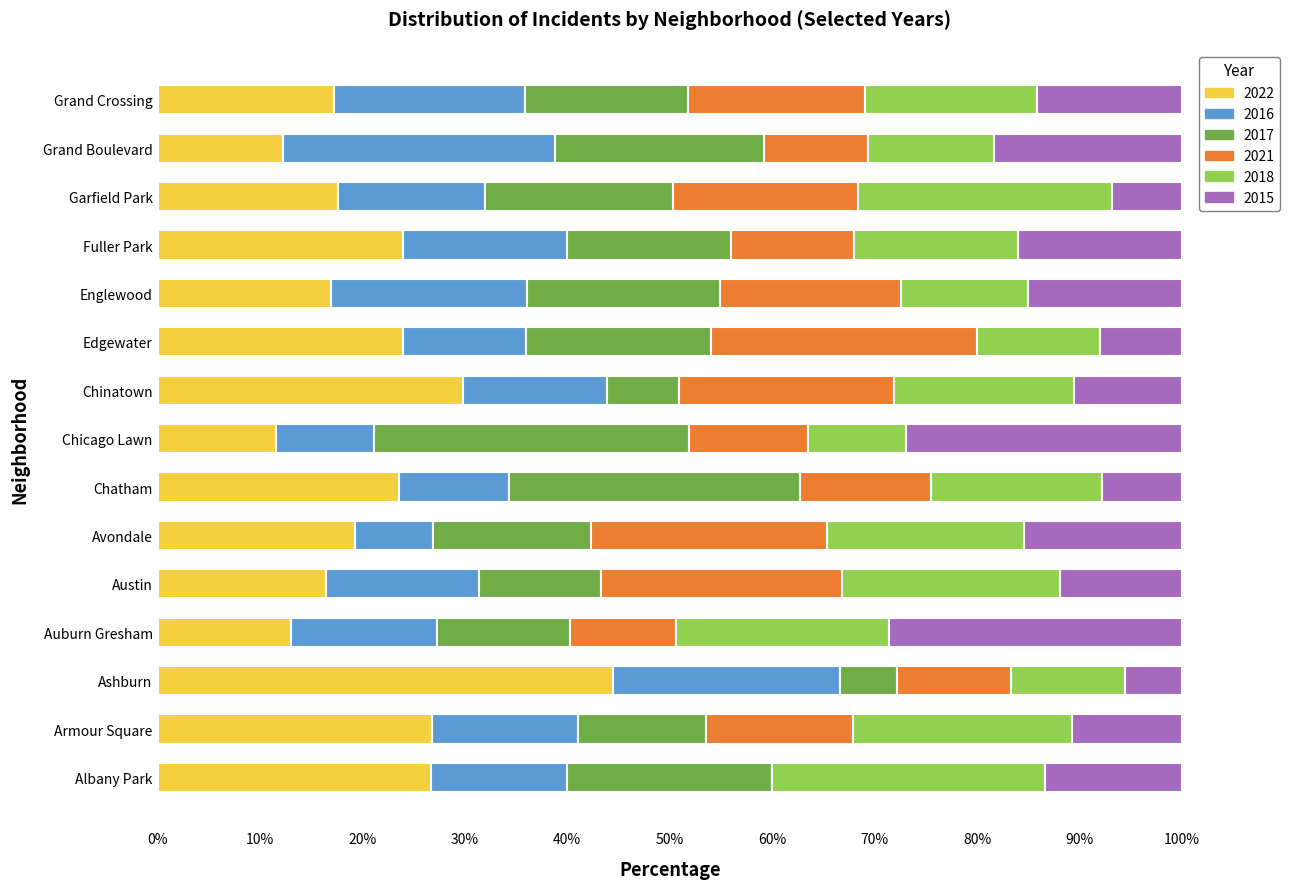

What is the total value across all series at Englewood?

100.0